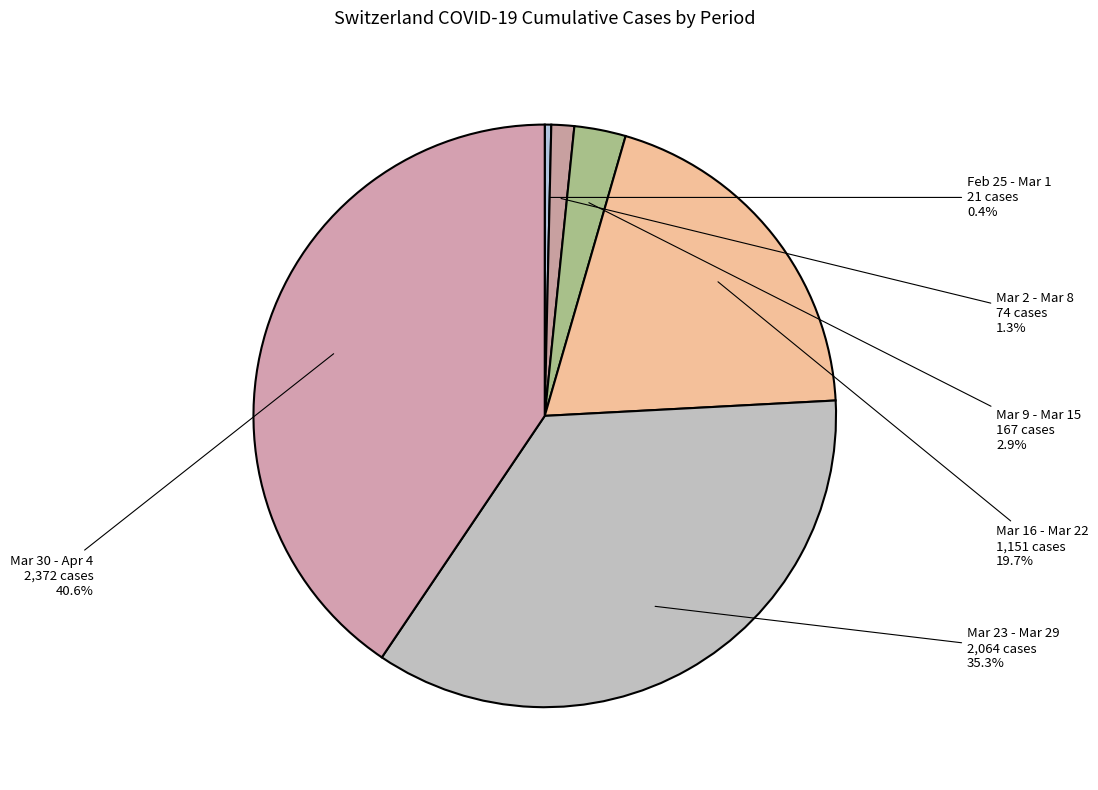

What is the total percentage of Mar 30 - Apr 4 and Mar 9 - Mar 15?

43.4%